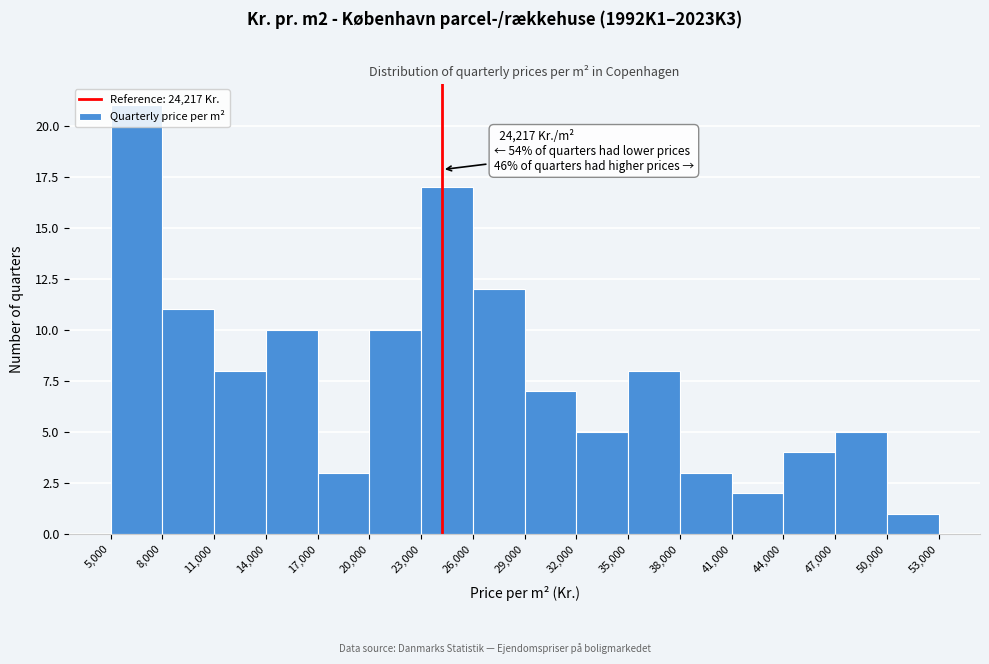

Over which range of the x-axis is the bar tallest?

5,000 to 8,000